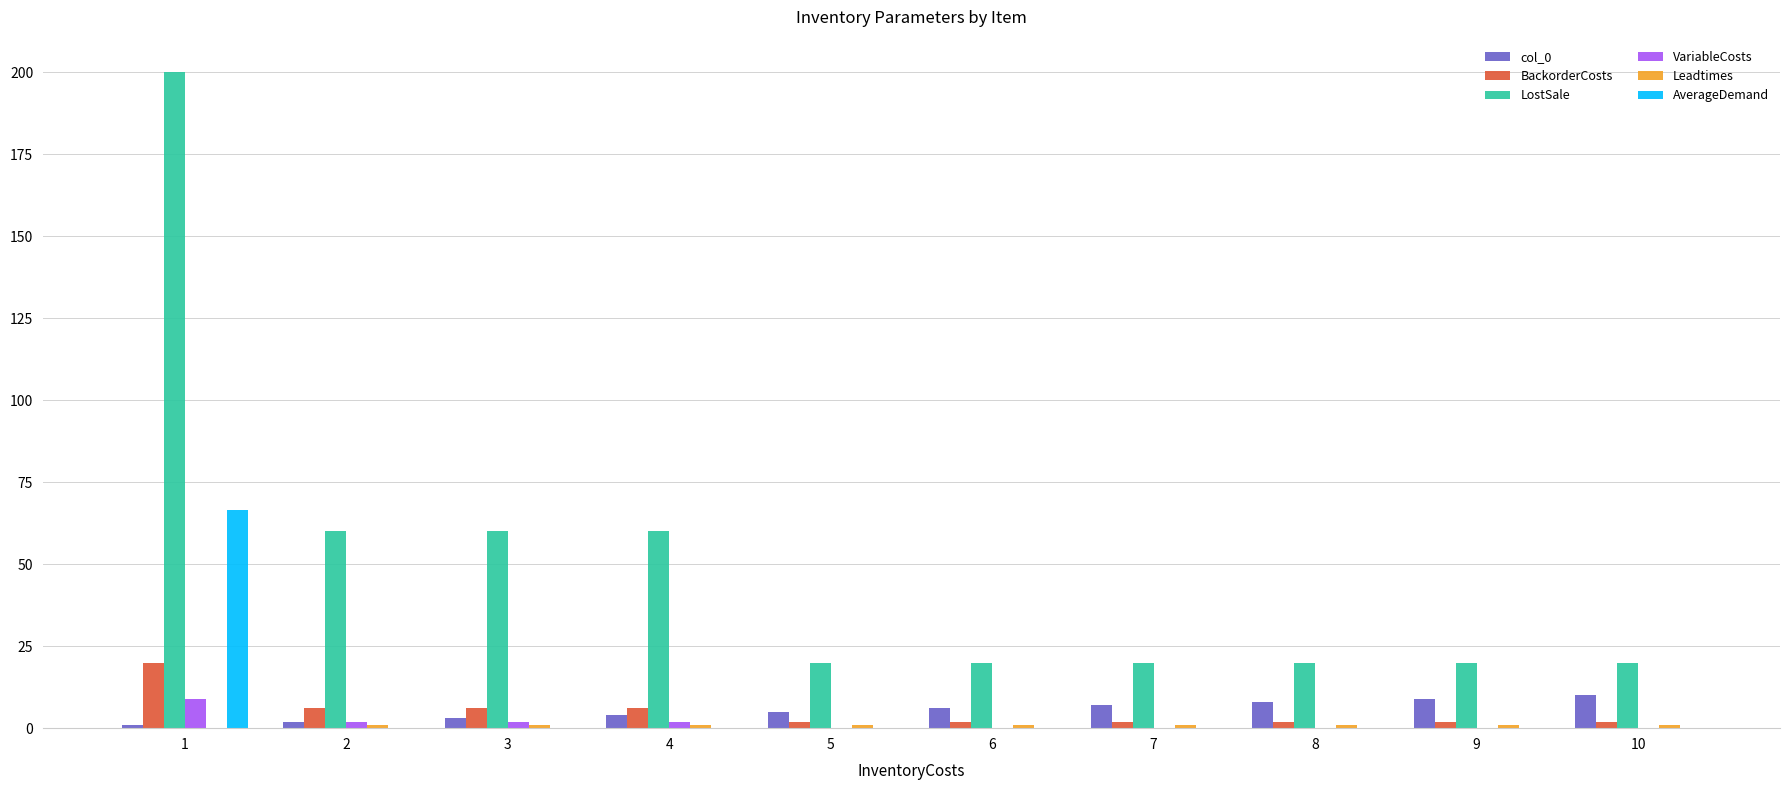

Does the chart contain stacked bars?

No